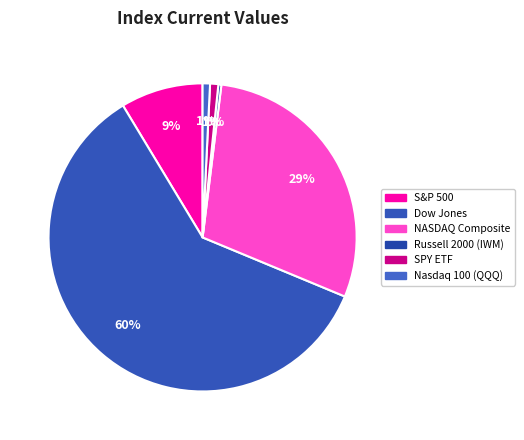

Count the number of slices in the pie.

6